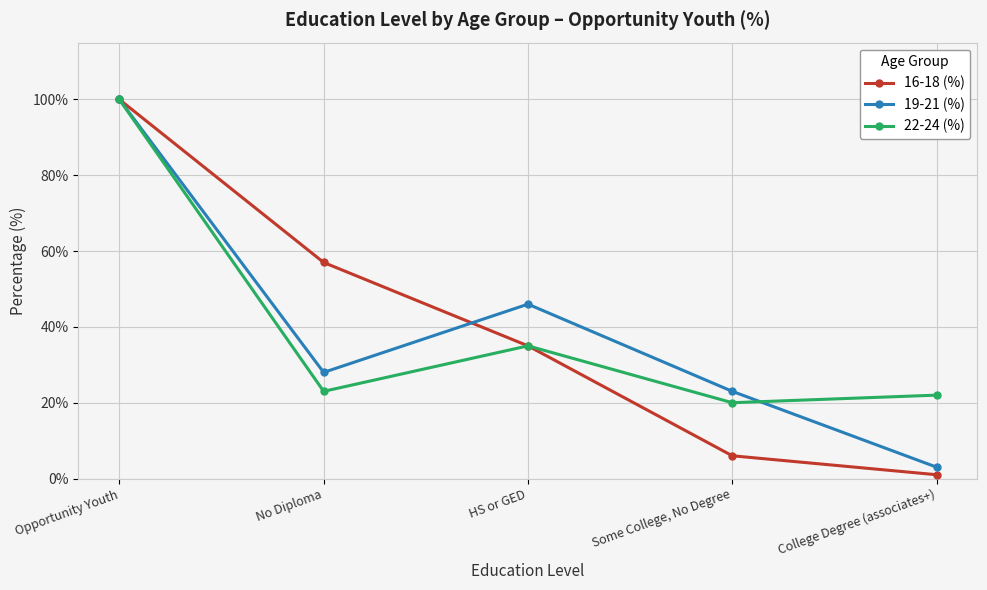

What is the approximate value of 22-24 (%) at College Degree (associates+), to the nearest 10?

20